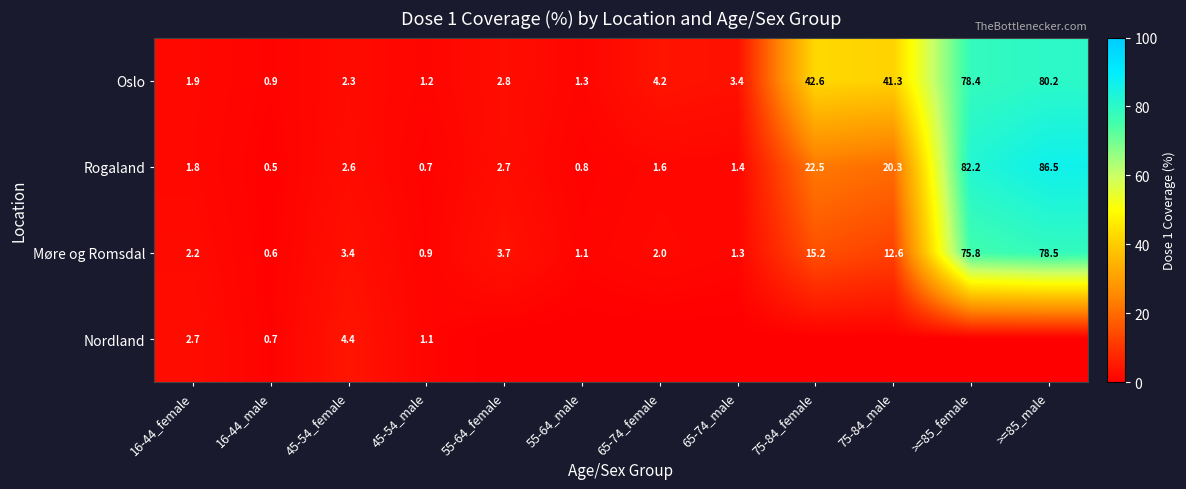

What is the lowest value of the Oslo series?

0.9